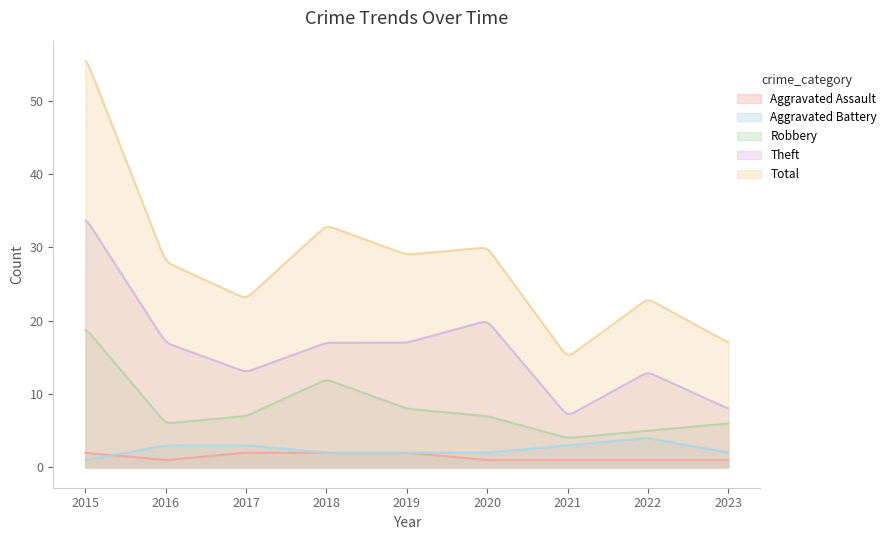

True or false: Aggravated Battery has a value of 2 at 2021.

False